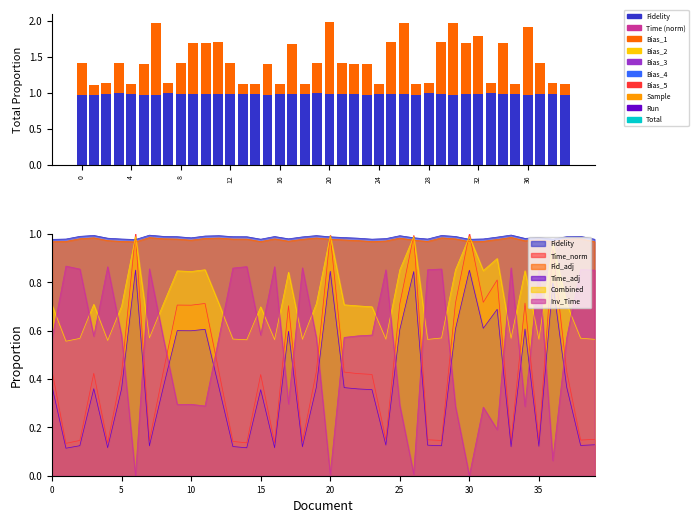

How many bars are there in total?

80